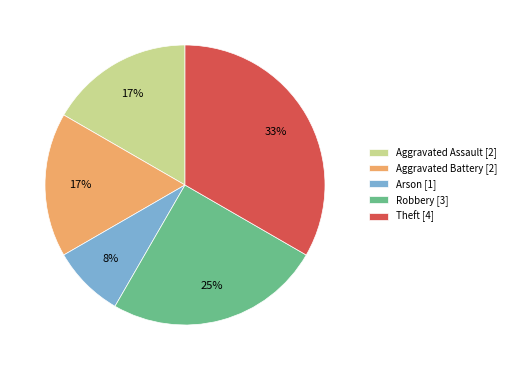

Is the sum of Arson [1] and Theft [4] greater than half?

No